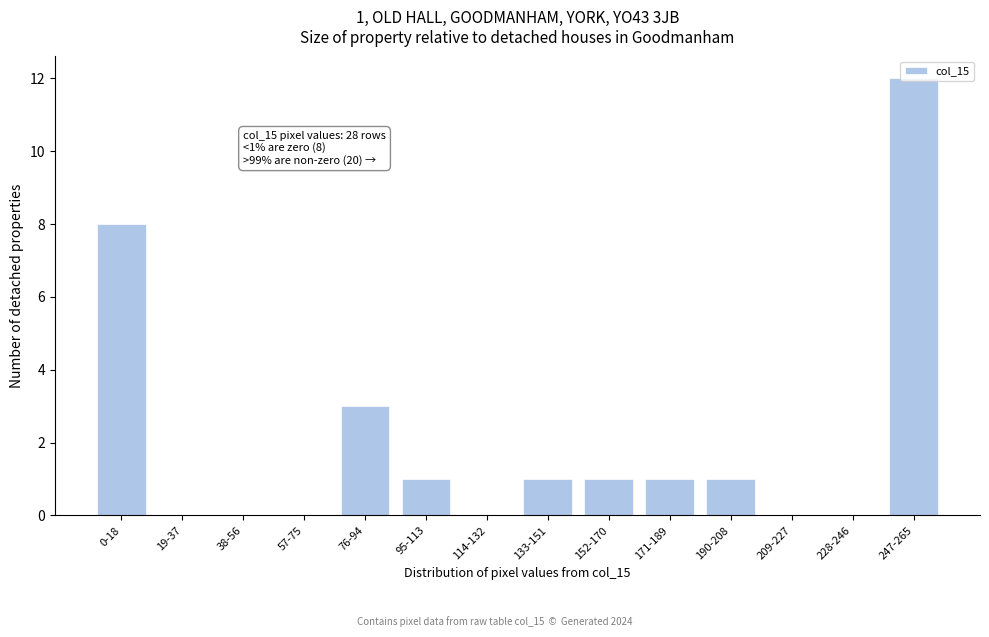

What is the change in value from 0-18 to 190-208?

-7